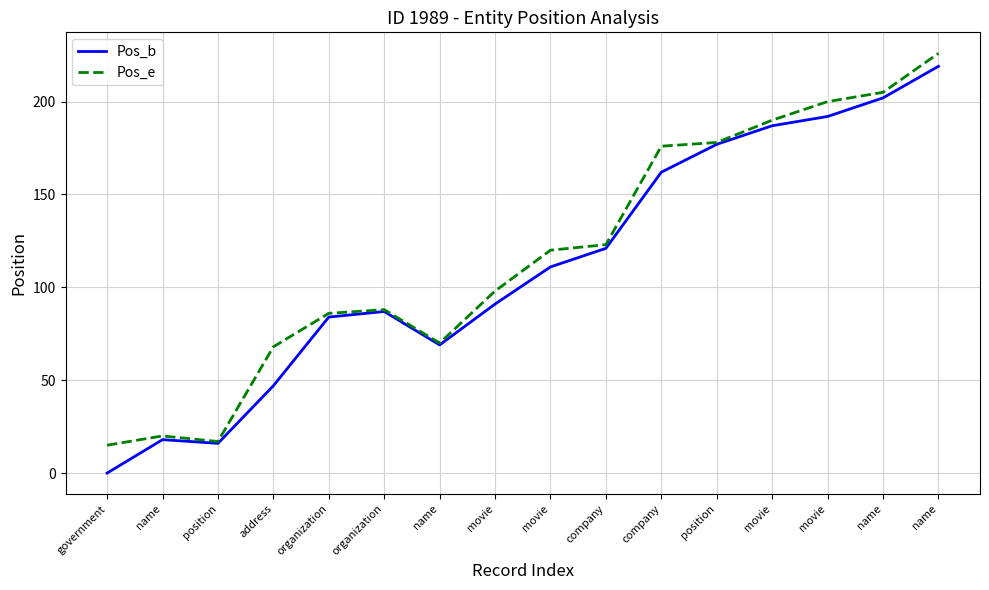

Reading left to right, transcribe all the data shown in this chart.

Pos_b: 0	18	16	47	84	87	69	91	111	121	162	177	187	192	202	219
Pos_e: 15	20	17	68	86	88	70	98	120	123	176	178	190	200	205	226